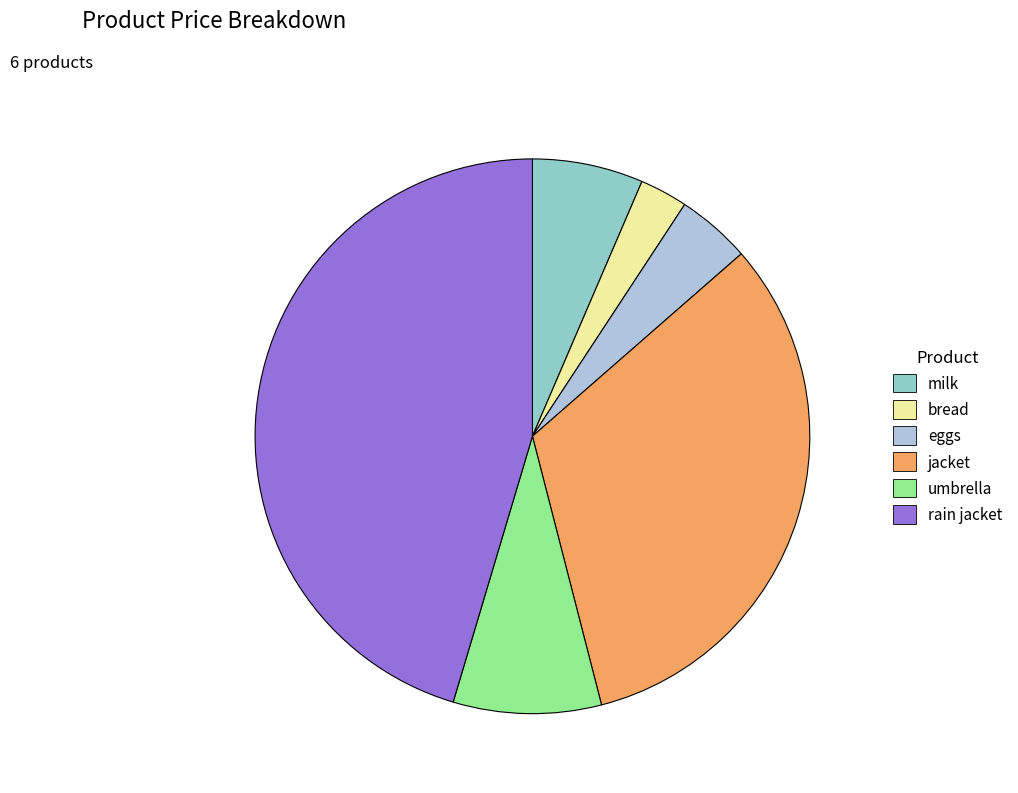

True or false: rain jacket accounts for 45% of the total.

True